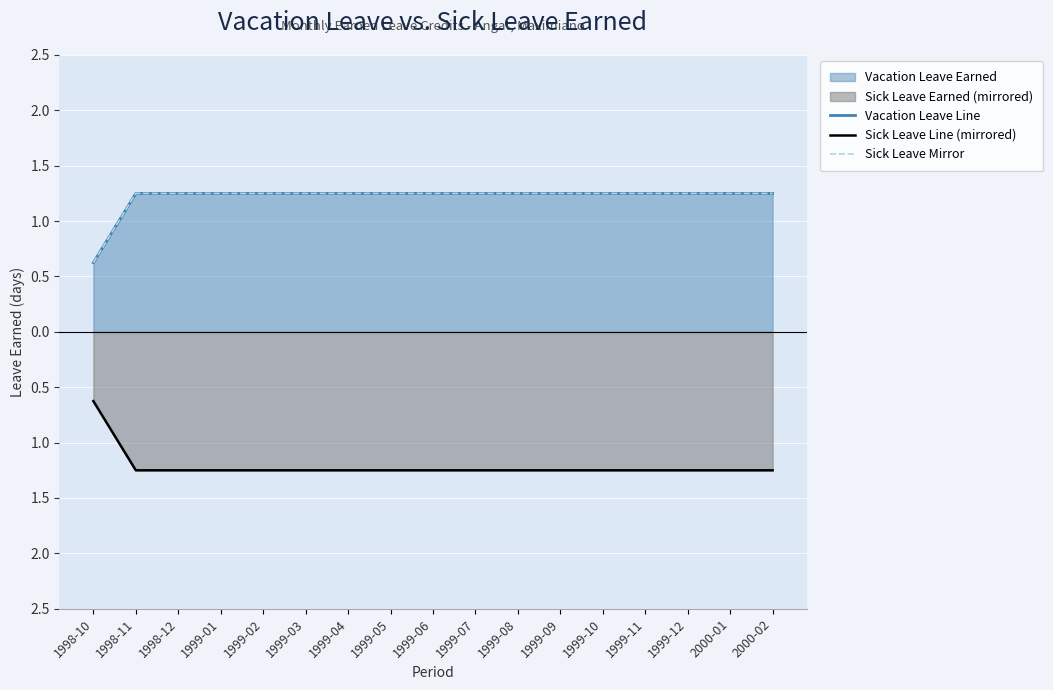

At which label does Vacation Leave Line first exceed 1?

1998-11